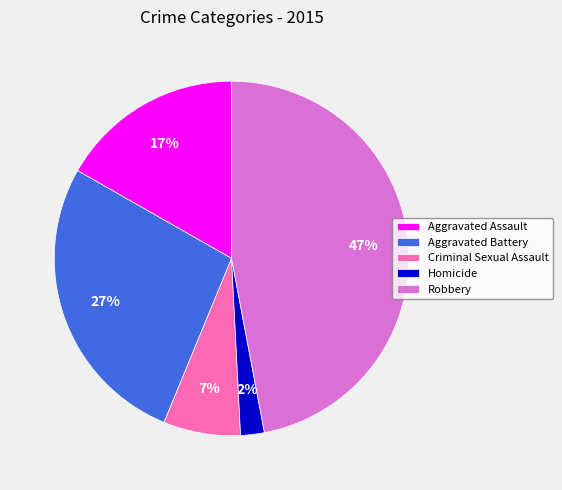

Count the number of slices in the pie.

5